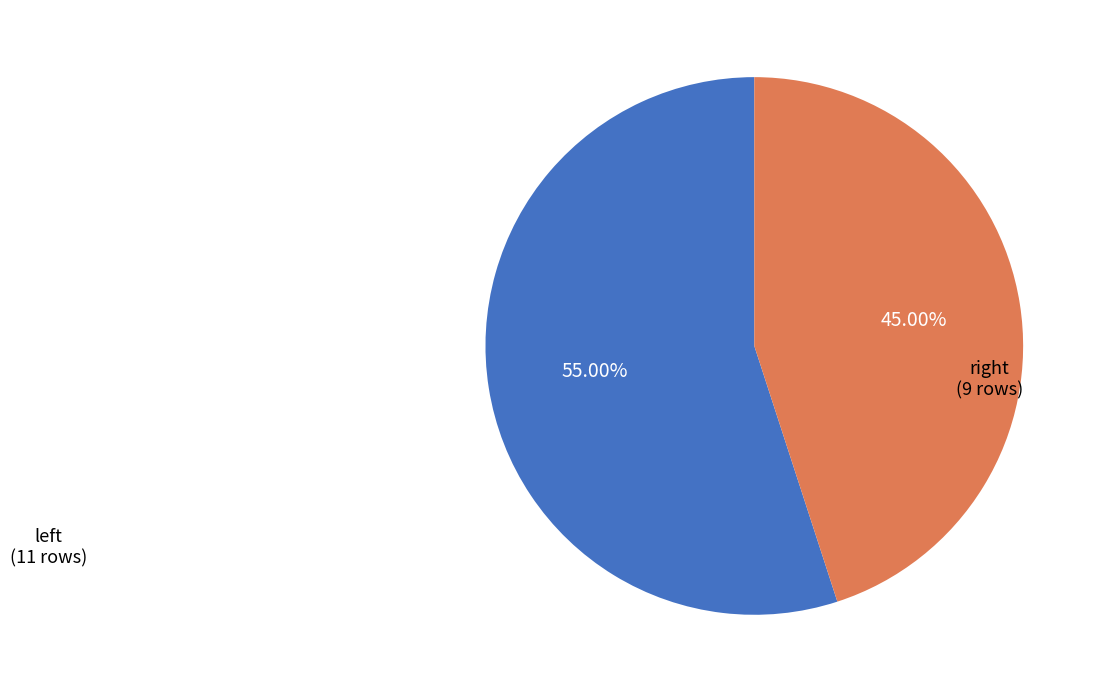

What is the largest slice in the pie chart?

left